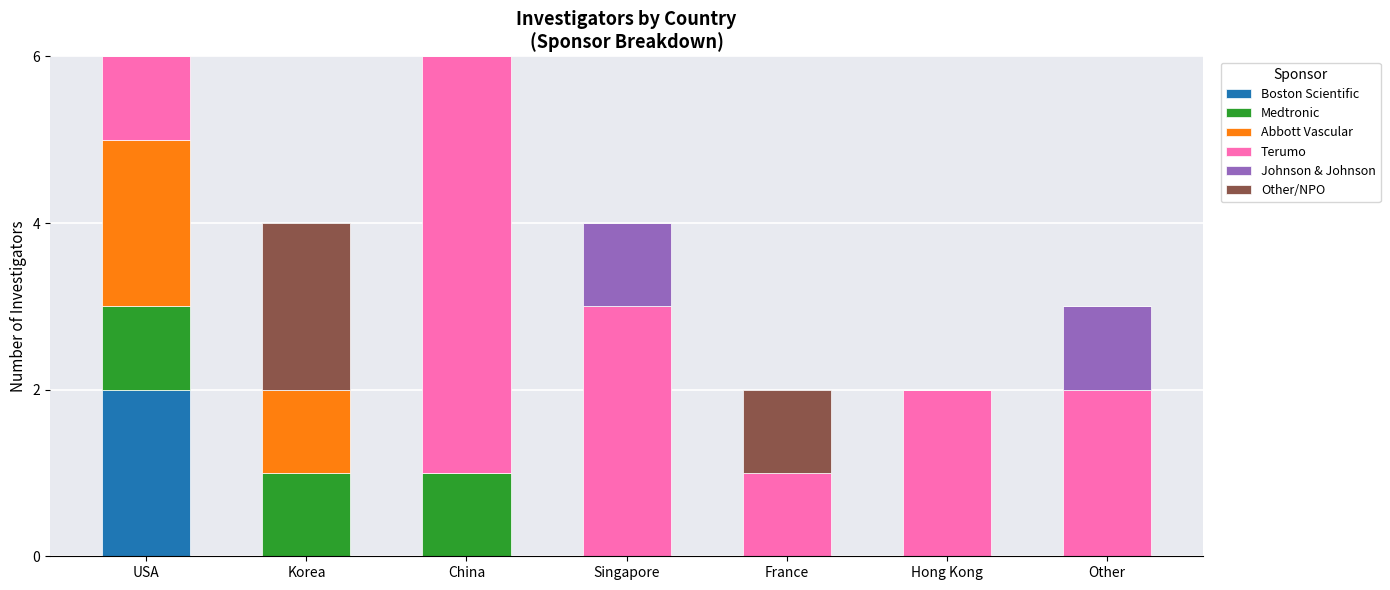

What is the total value across all series at Other?

3